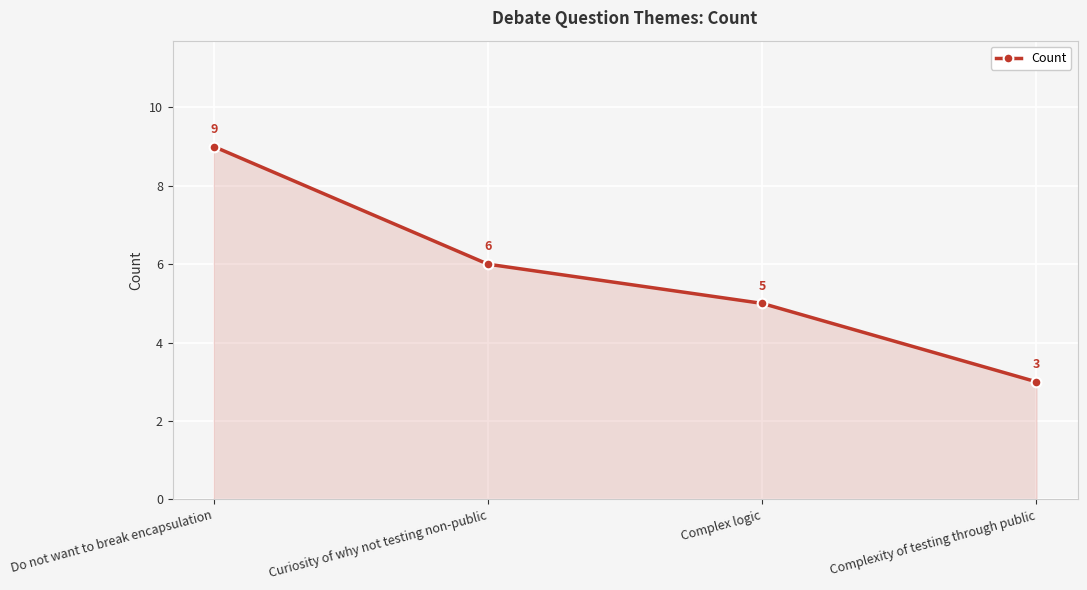

At which category does the chart reach its peak across all series?

Do not want to break encapsulation